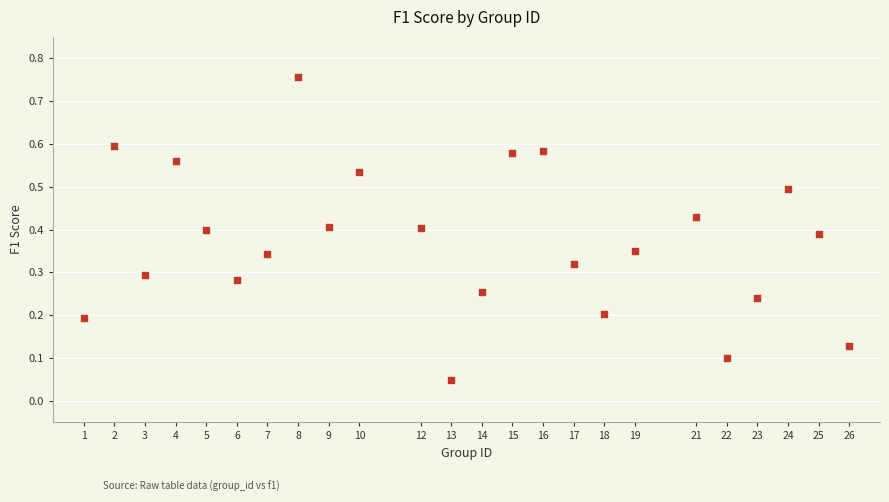

What is the range of X values (max minus min)?

25.0